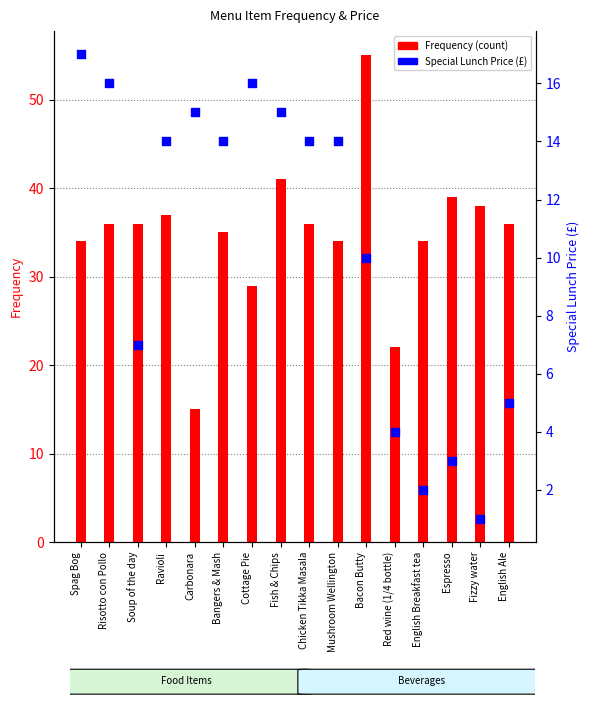

Which series has the largest Y range (max minus min)?

Frequency (count)